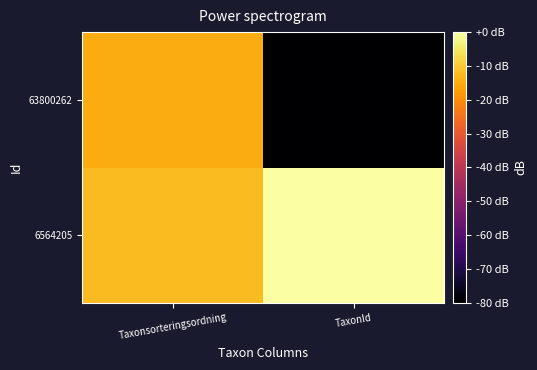

List the series in order of their overall mean, lowest first.

63800262, 6564205